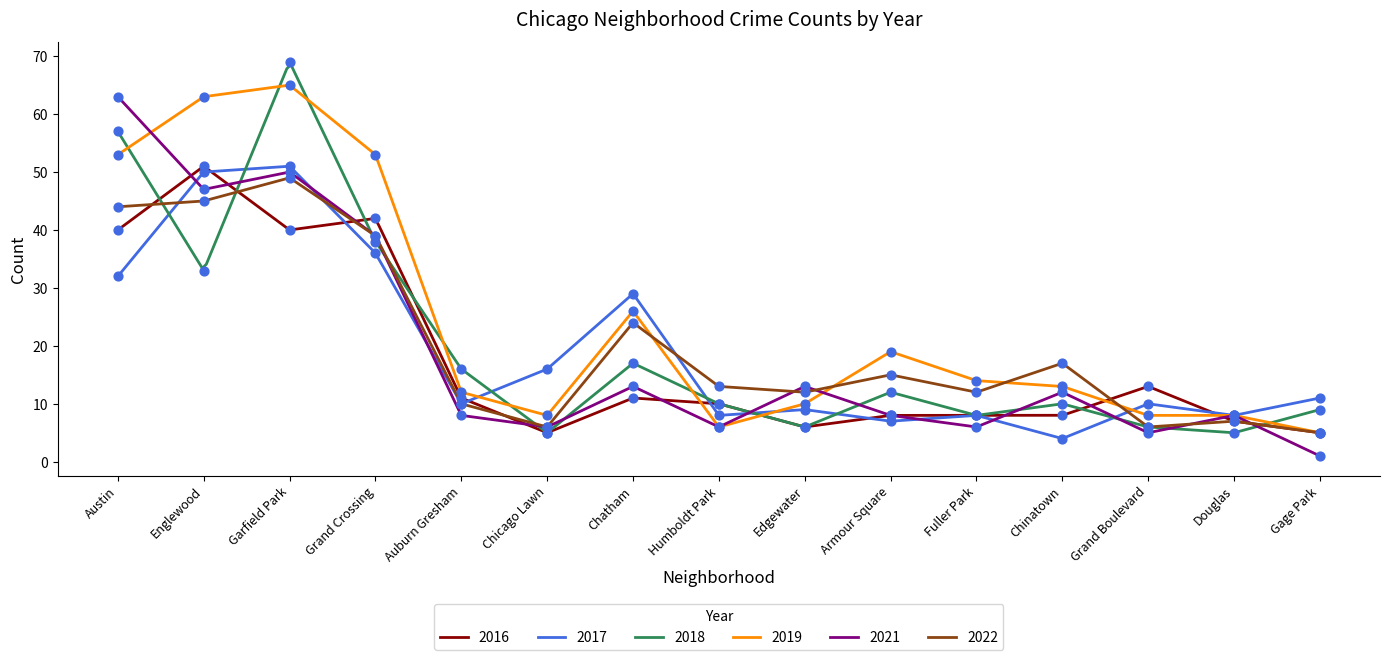

Is the value of 2018 at Chicago Lawn greater than the value of 2021 at Douglas?

No